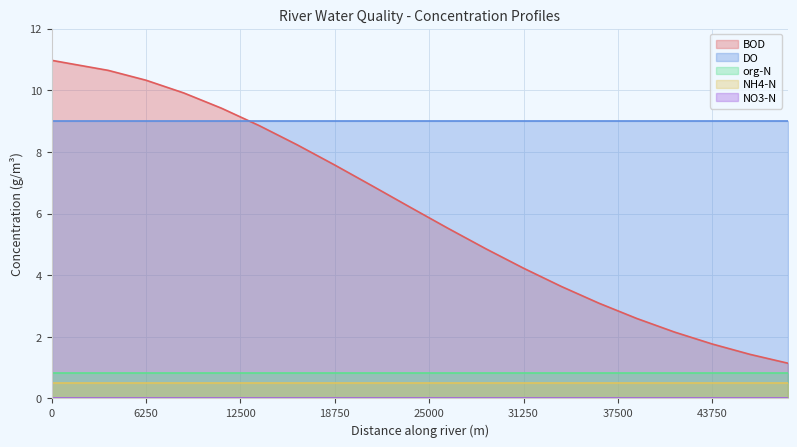

How many lines are shown in the chart?

5